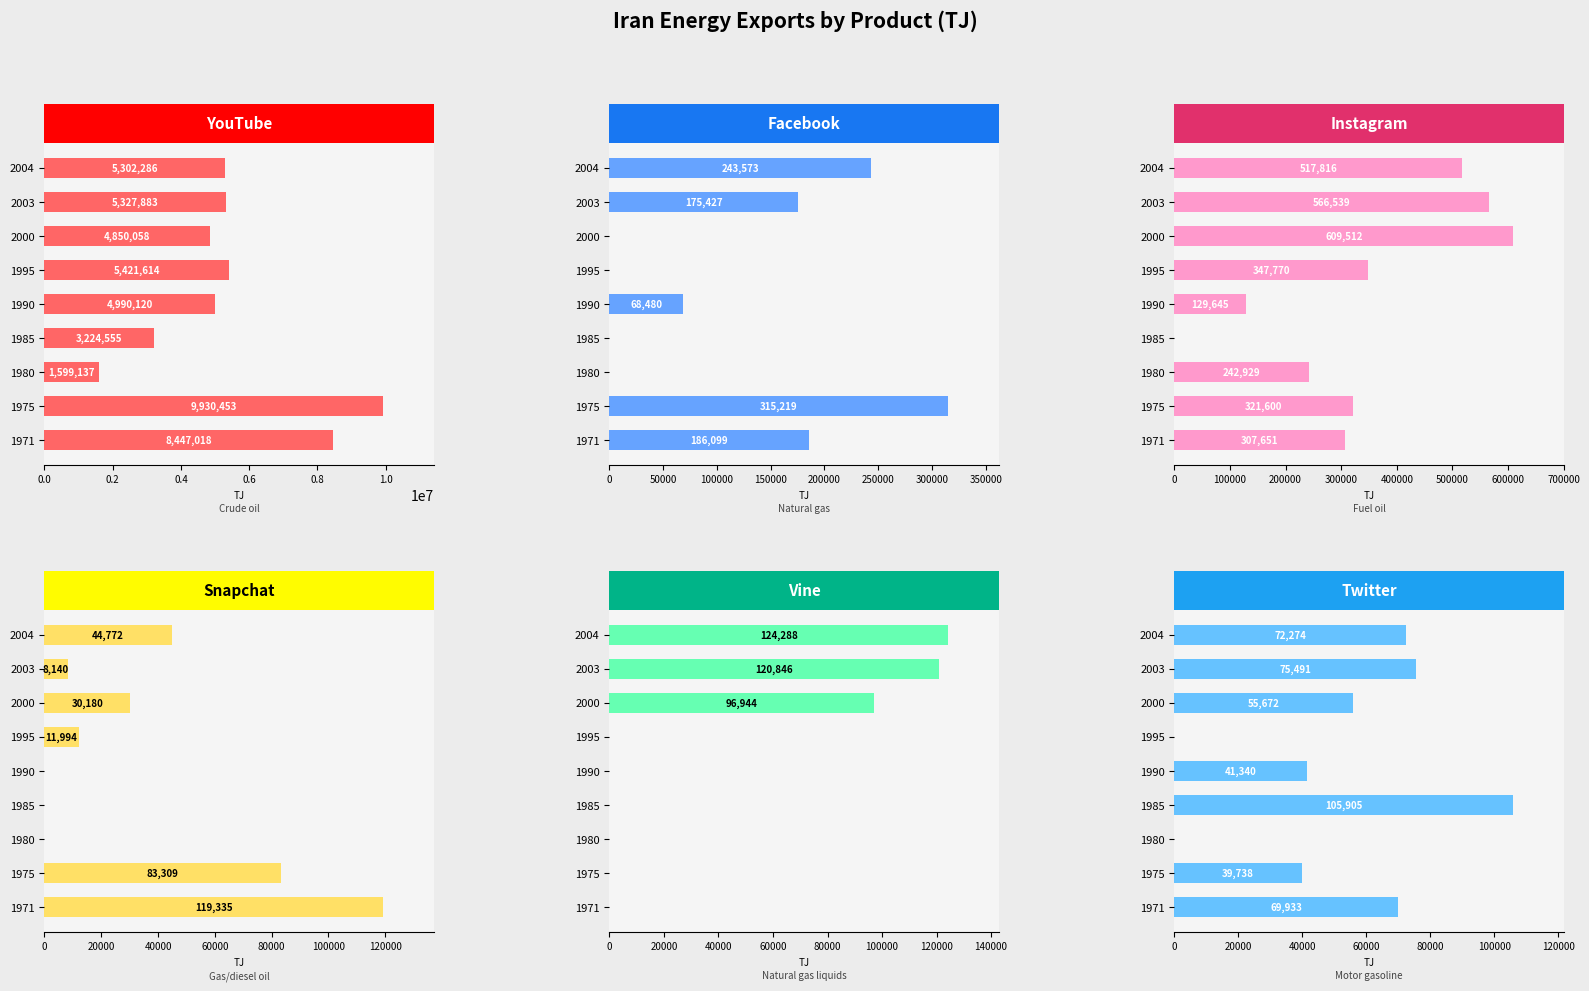

What is the difference between the highest and lowest values at 2003?

5319743